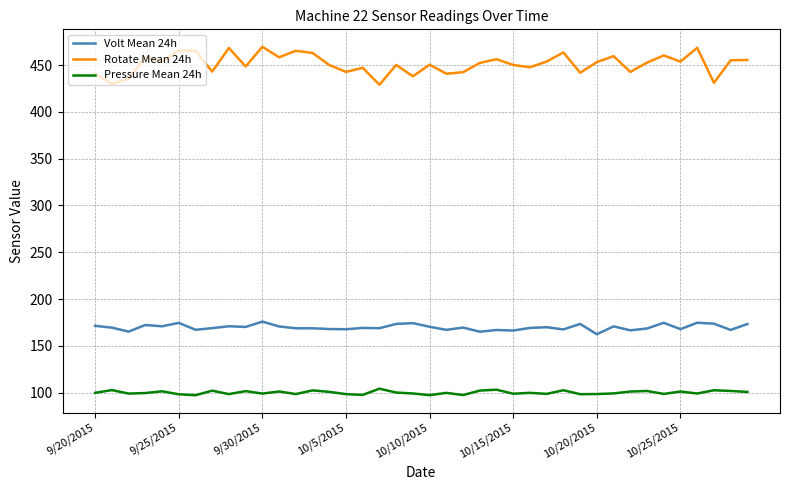

What is the sum of all Rotate Mean 24h values?

18051.9